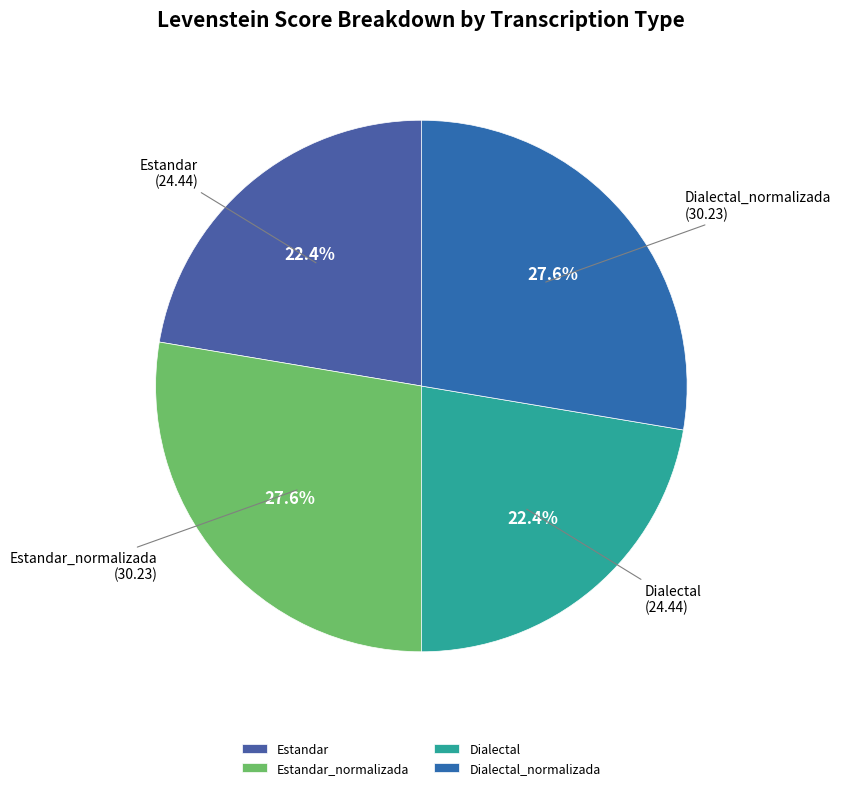

Is Dialectal the majority of the pie?

No